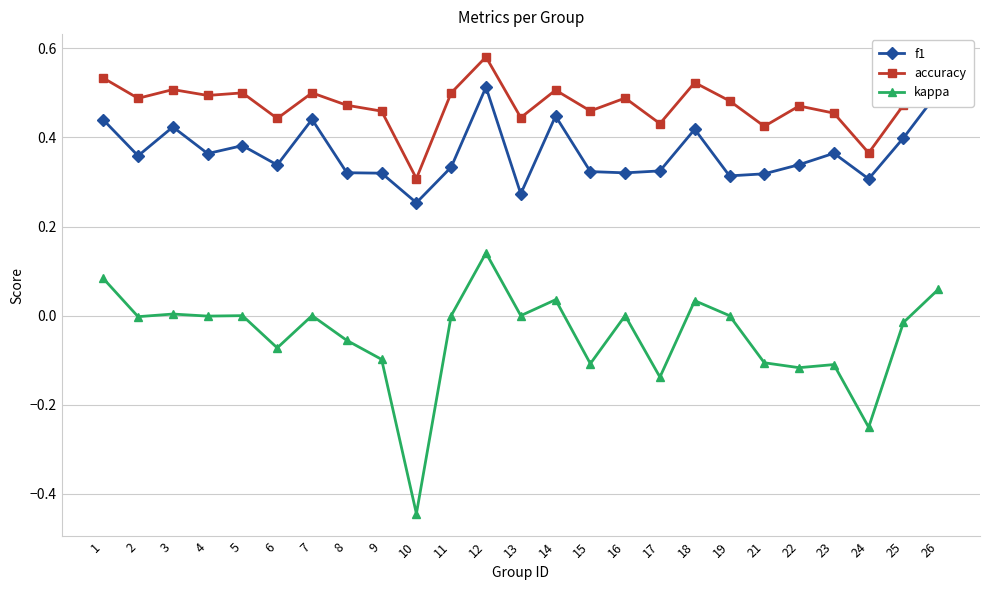

How many lines are shown in the chart?

3